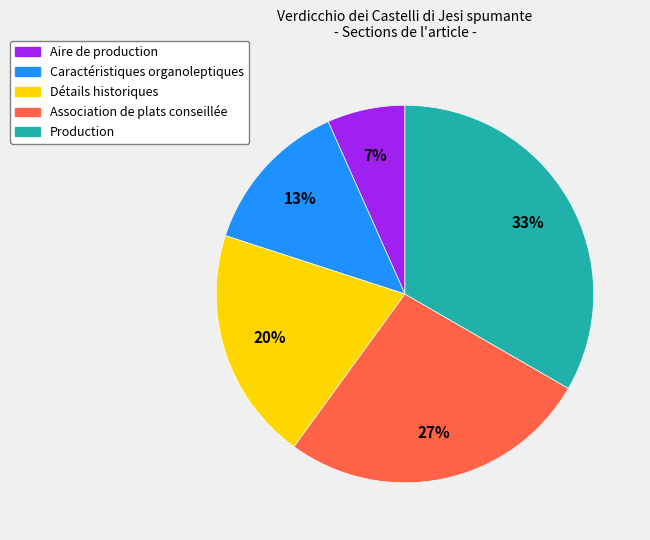

True or false: Aire de production accounts for 1% of the total.

False